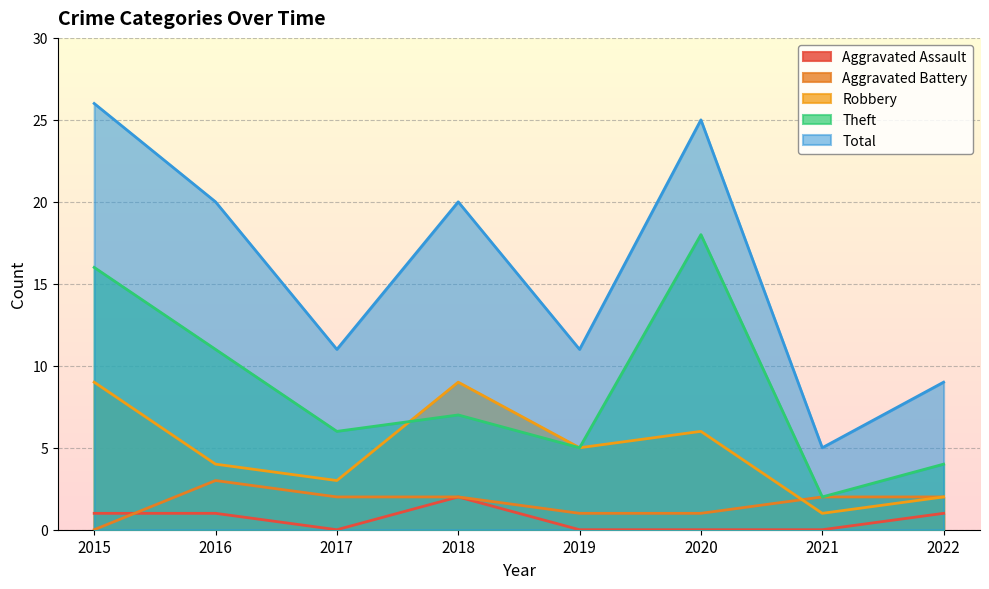

What is the lowest value of the Theft series?

2